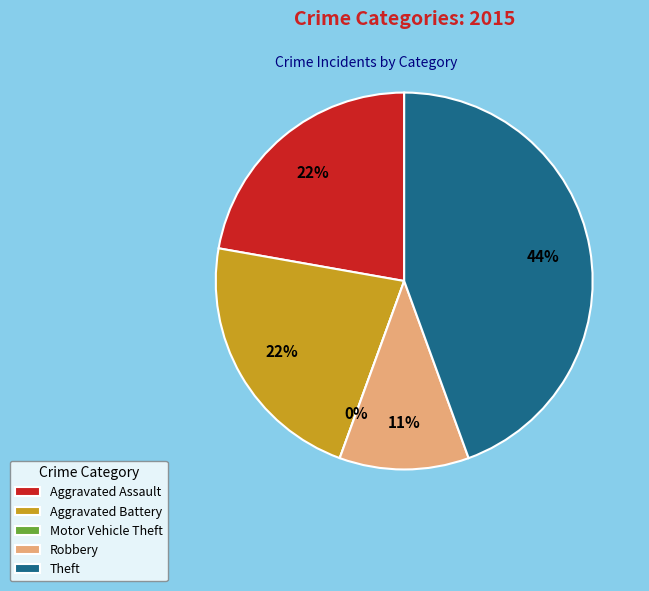

Count the number of slices in the pie.

5